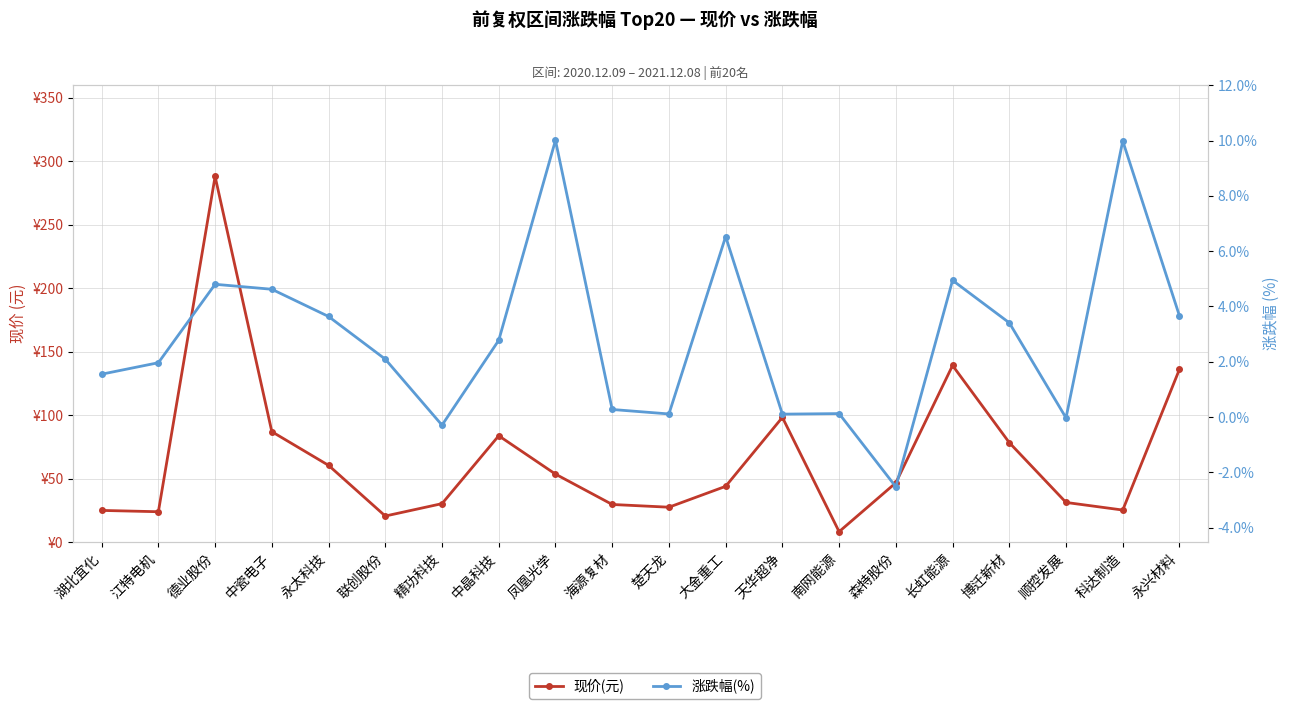

What is the sum of the 现价(元) values at 博迁新材 and 森特股份?

125.0